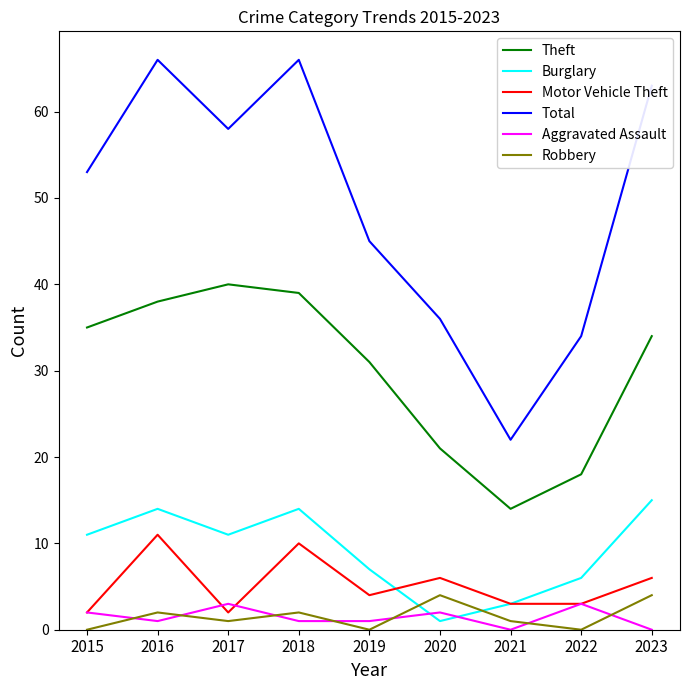

At how many categories does at least one series exceed 0?

9